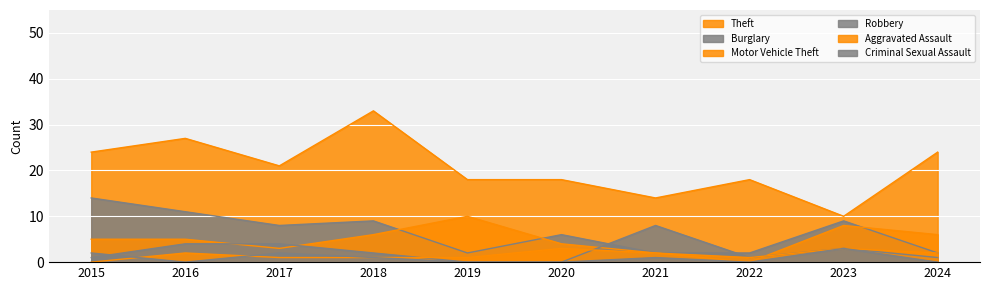

How many data points in Motor Vehicle Theft are above 5?

4